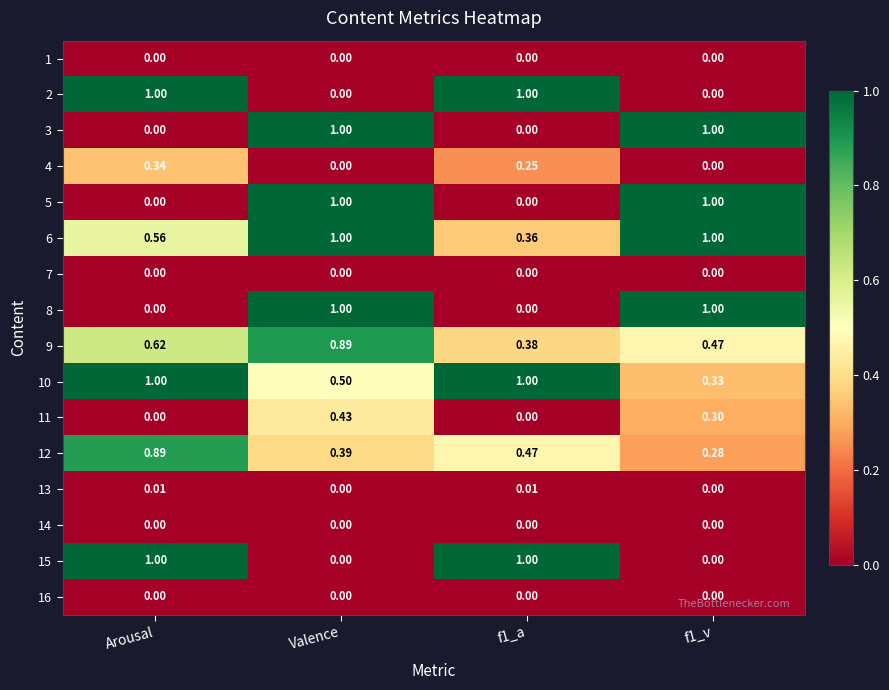

Is the value of 9 at Valence greater than the value of 12 at Valence?

Yes